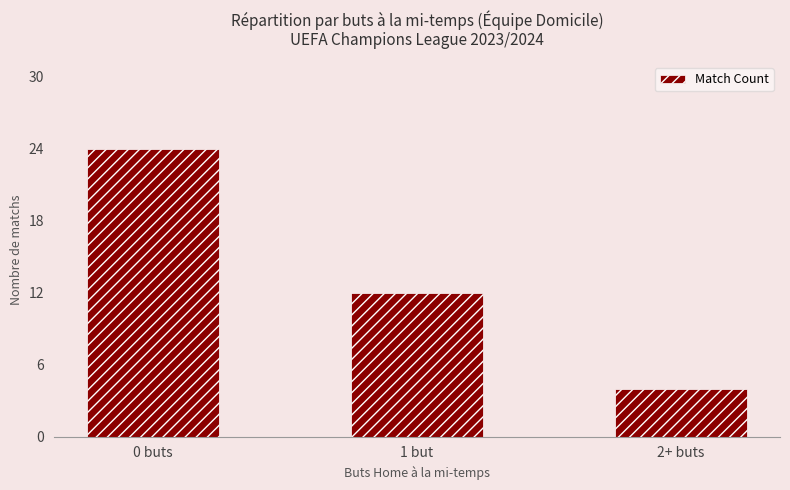

What is the change in value from 0 buts to 1 but?

-12